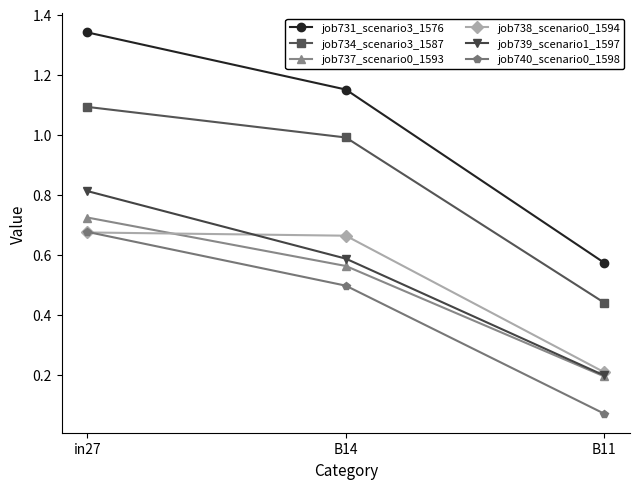

What is the label of the 1st point from the left?

in27